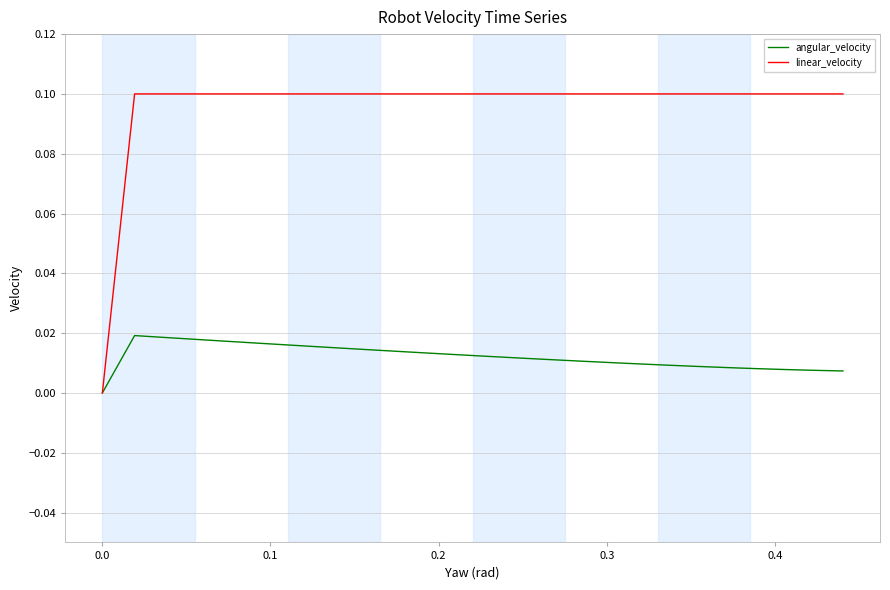

What are all the series names shown in the legend?

angular_velocity, linear_velocity